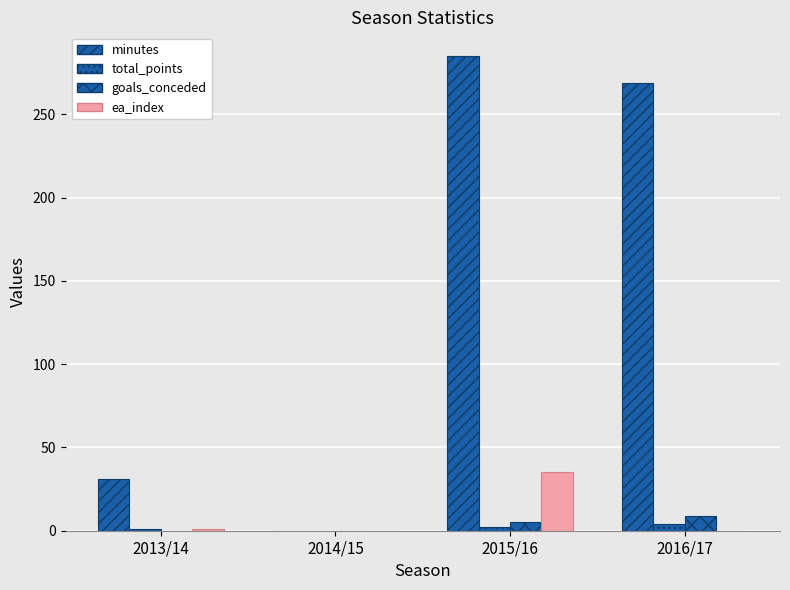

How many total_points values are between 1 and 4?

3